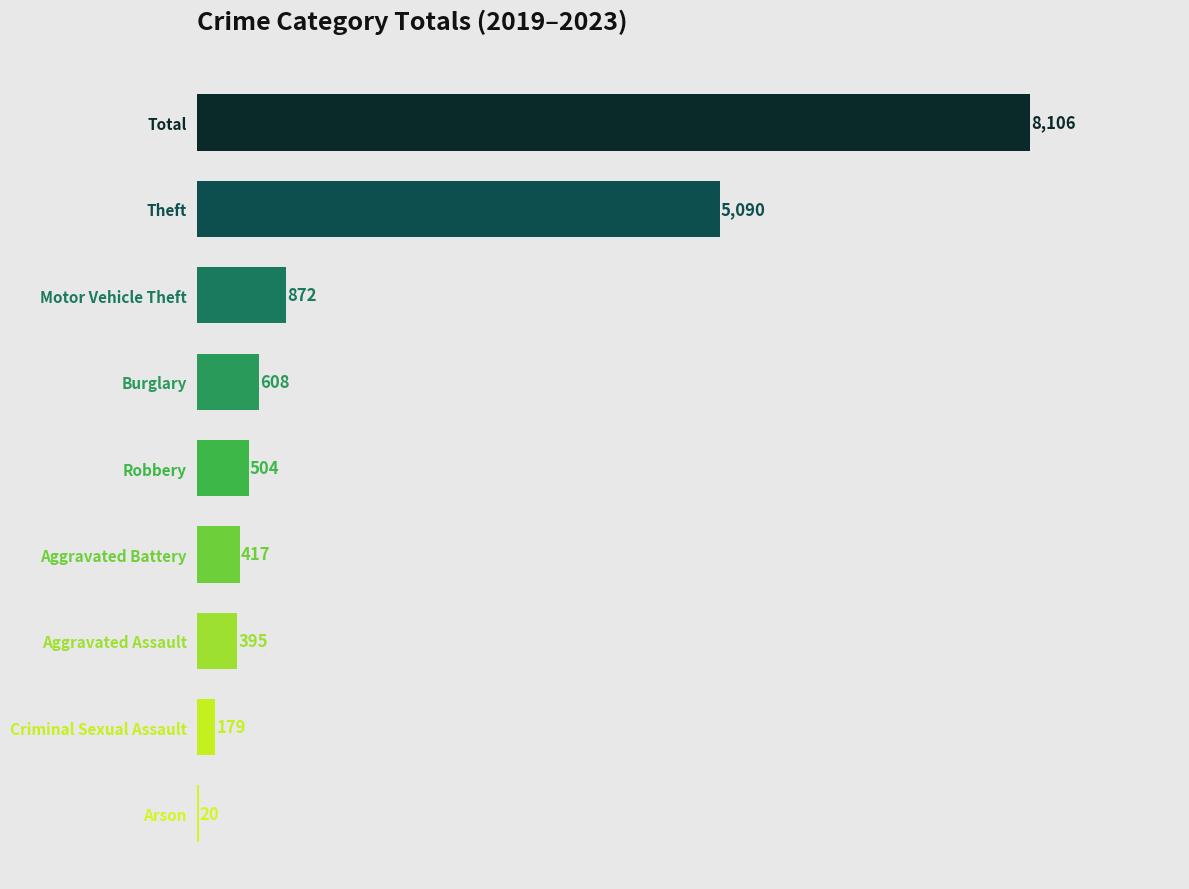

Where is the data nearest to the value 4063?

Theft